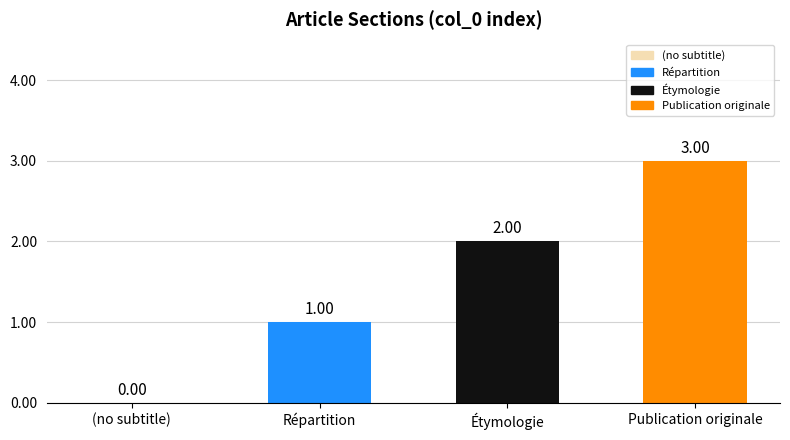

Is it true that the value at Publication originale is 5?

False